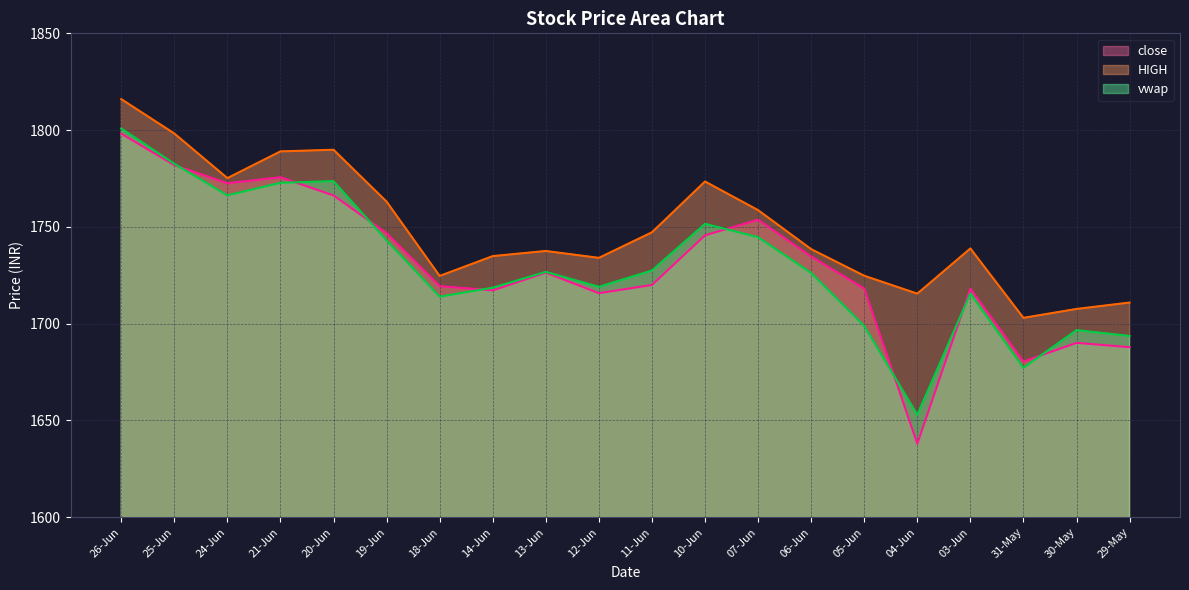

How many lines are shown in the chart?

3